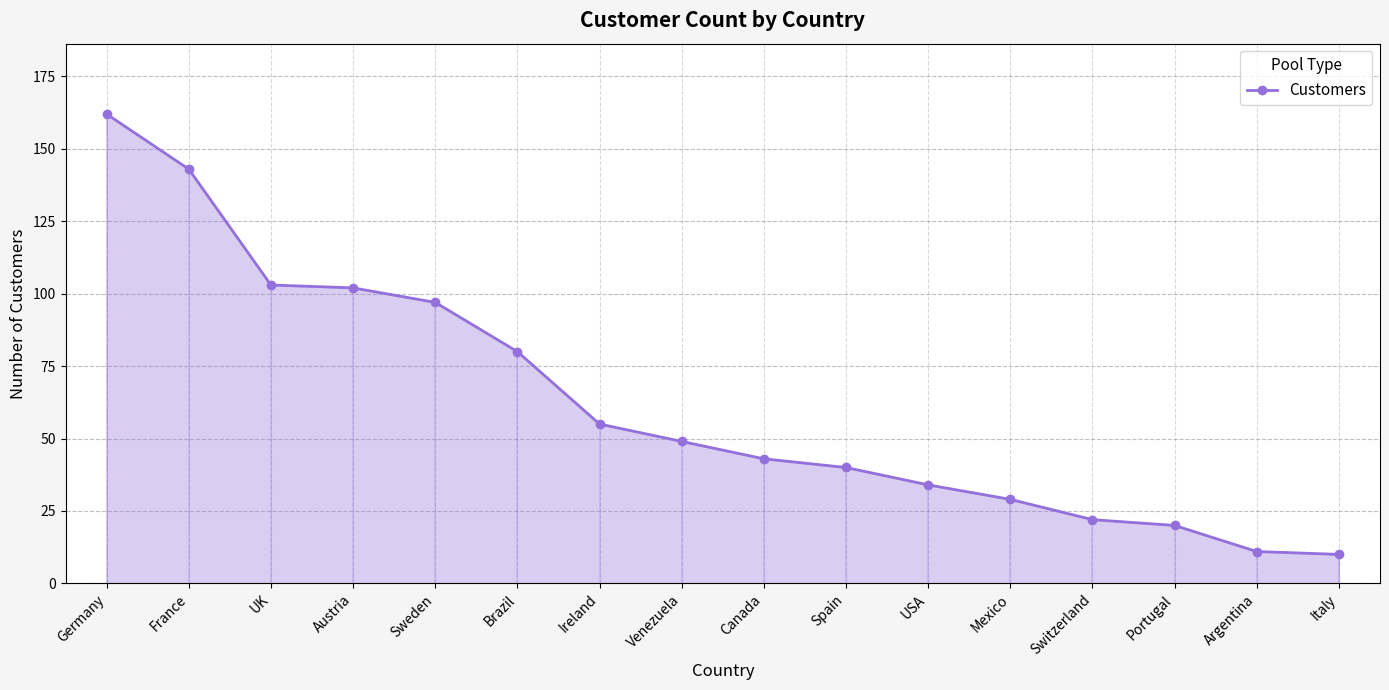

Between Venezuela and Spain, which is larger?

Venezuela